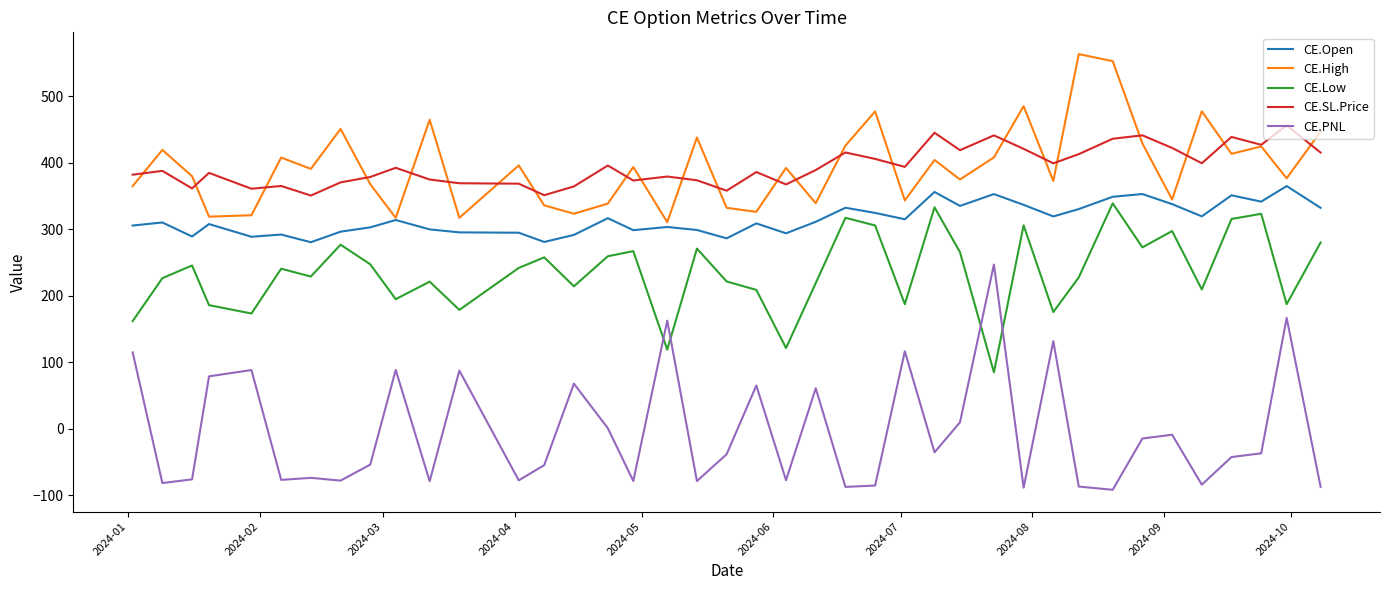

True or false: CE.Open and CE.SL.Price cross at least once.

False